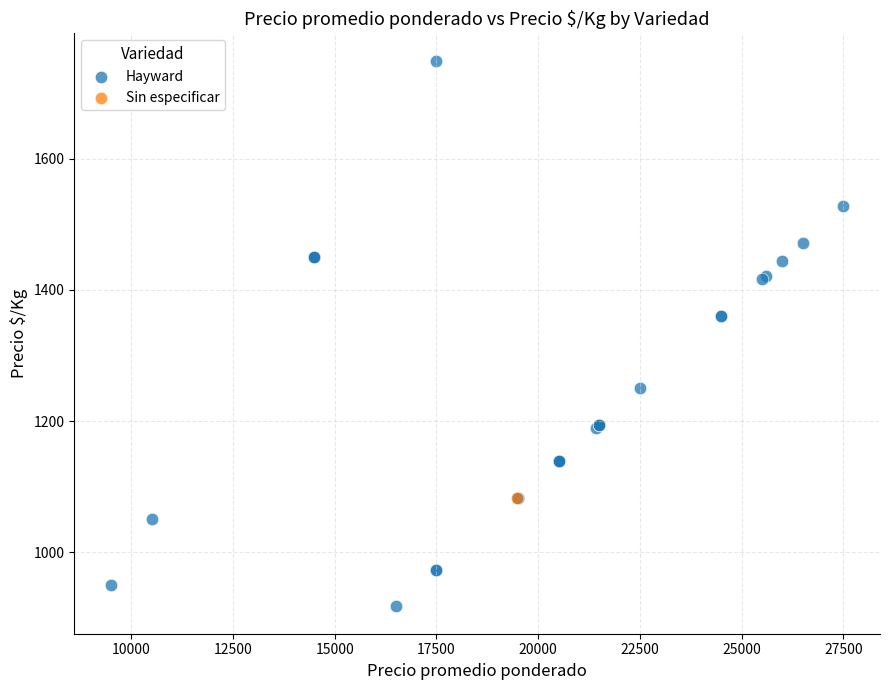

What are all the series names shown in the legend?

Hayward, Sin especificar